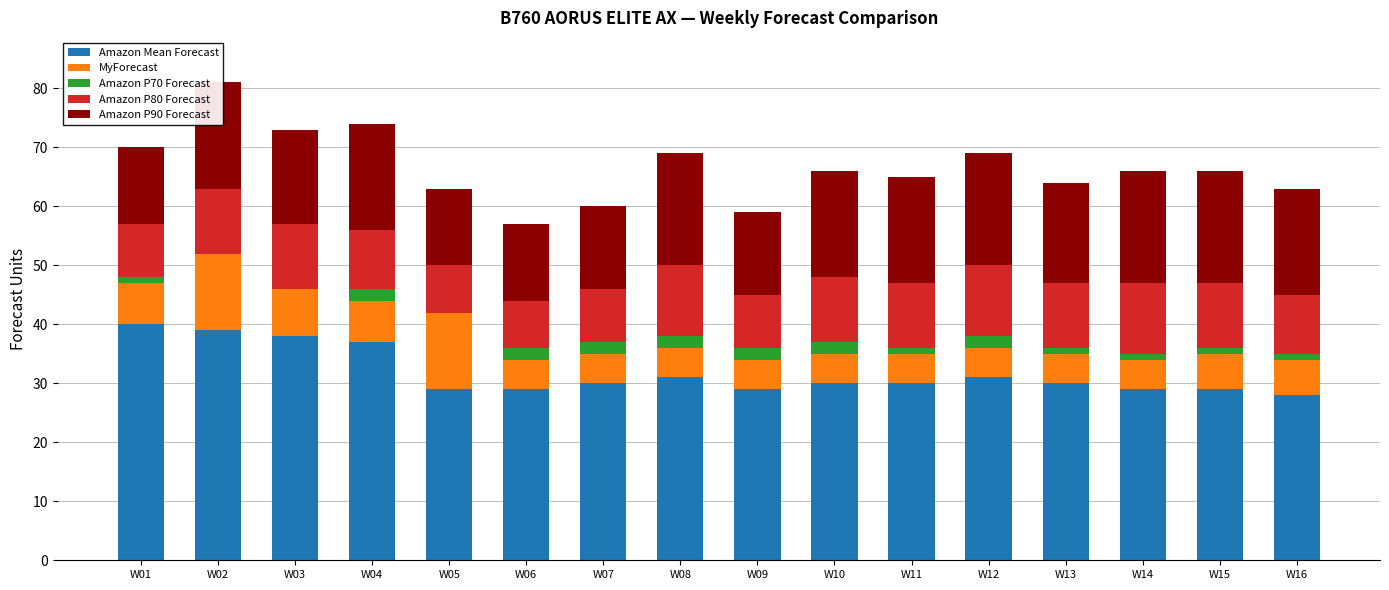

Count the Amazon P70 Forecast values in the range 1 to 2.

13